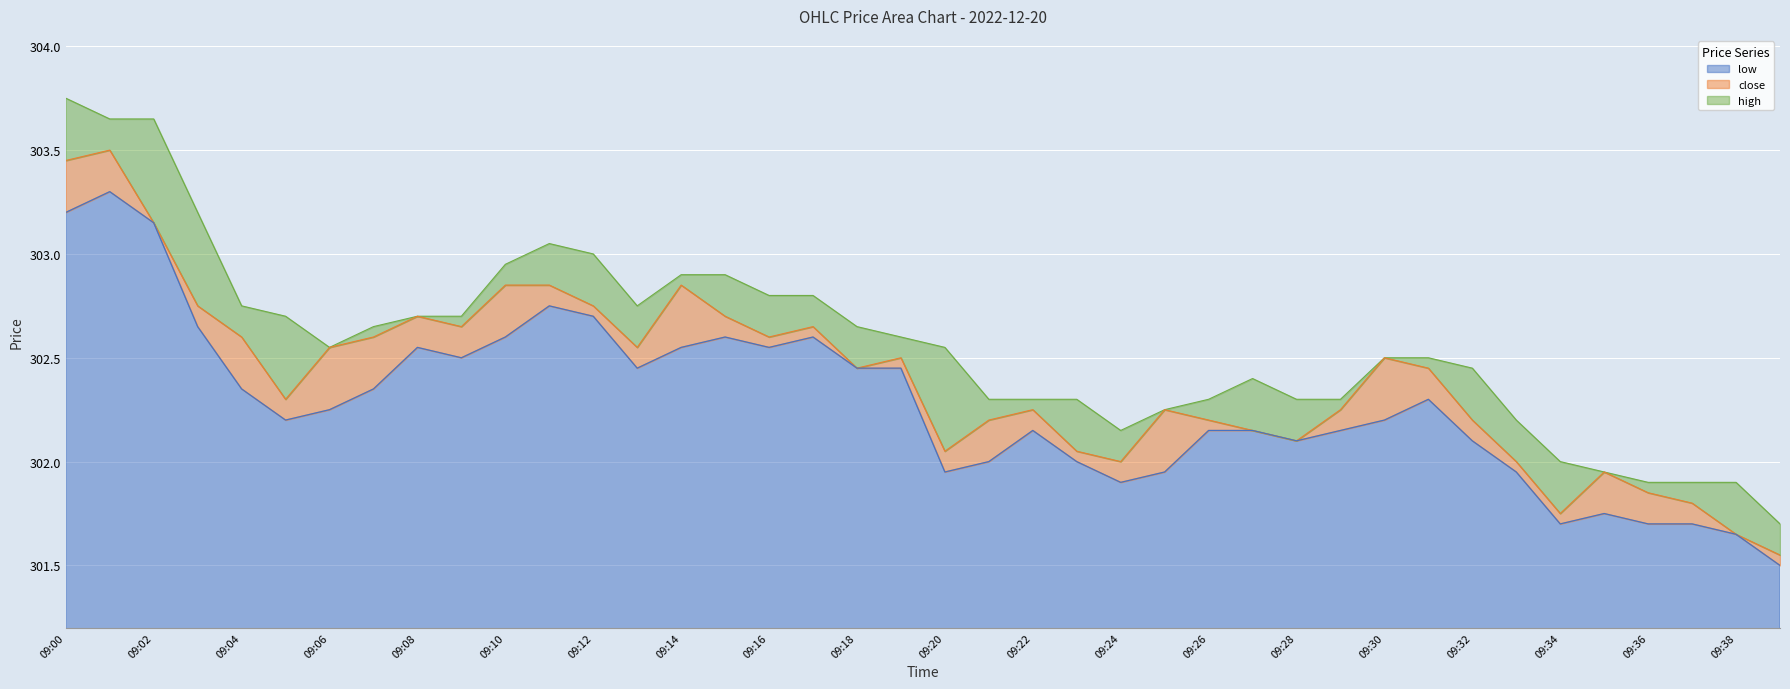

What is the spread (max minus min) of values at 09:32?

0.3